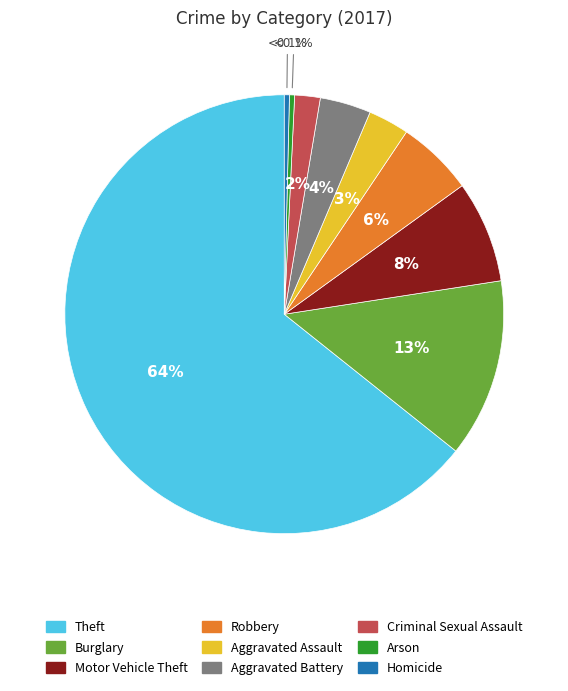

Does any single category account for the majority?

Yes